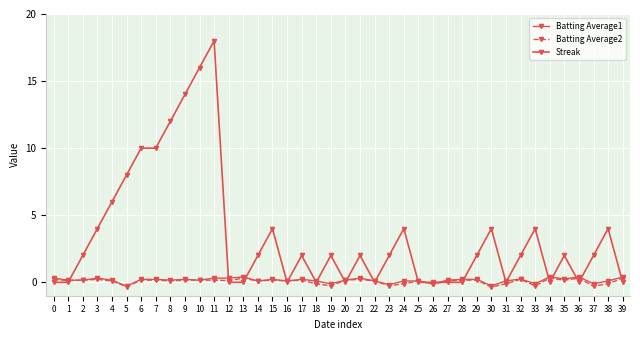

In Batting Average1, how many points are higher than both neighbors (excluding endpoints)?

9